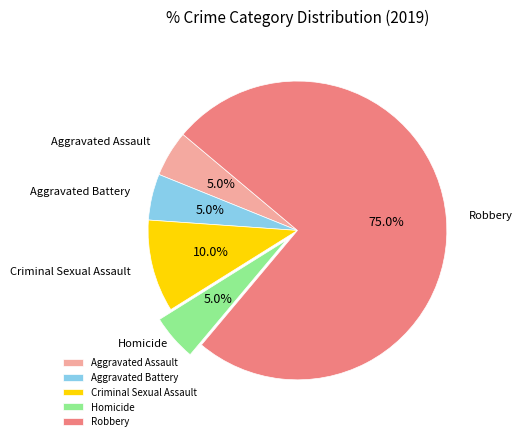

Is Homicide the majority of the pie?

No